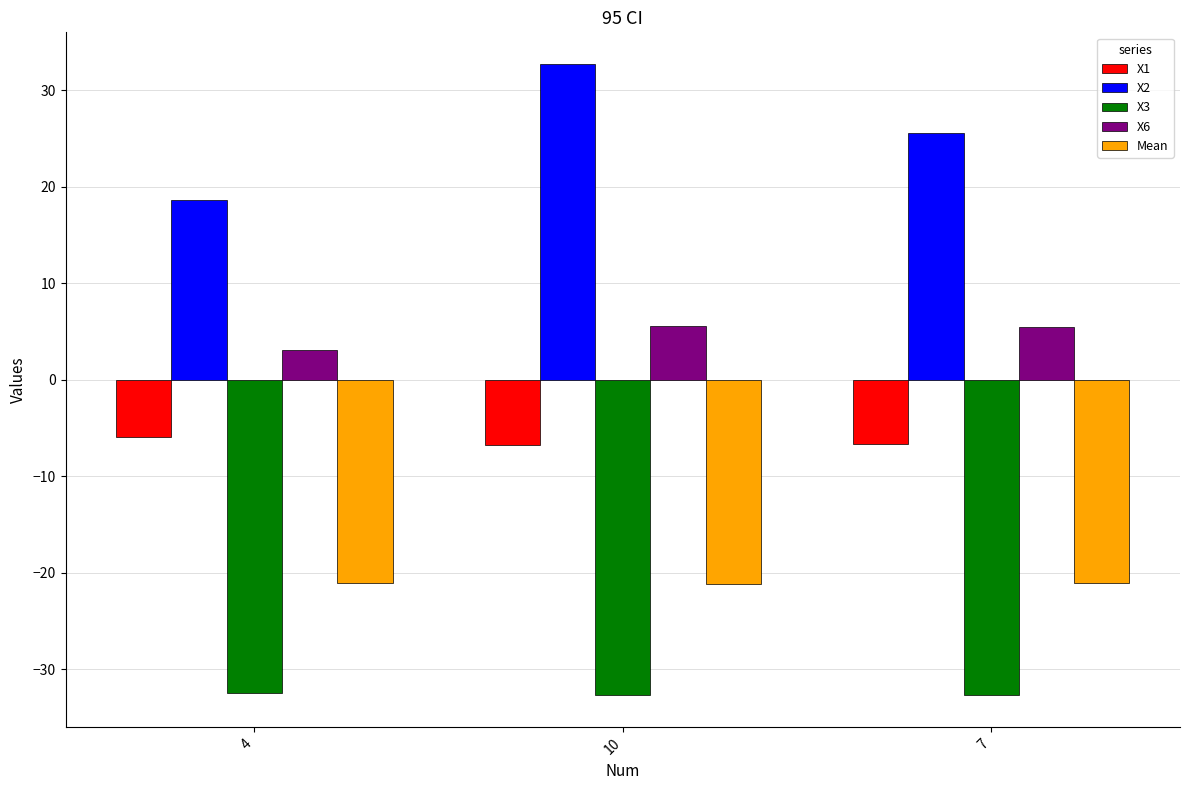

Which series has the largest total across all categories?

X2